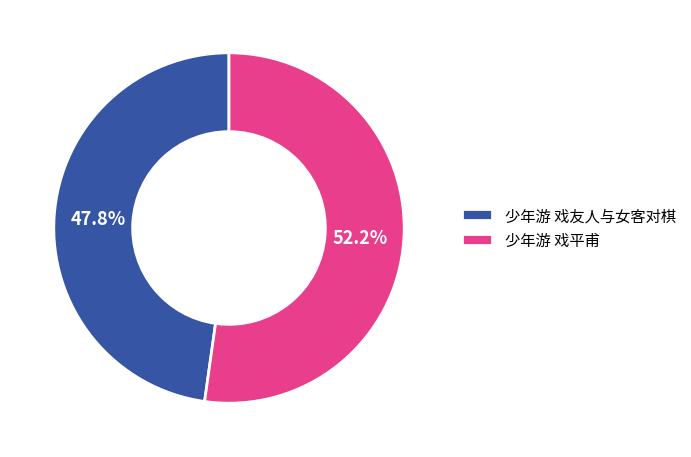

Do 少年游 戏平甫 and 少年游 戏友人与女客对棋 together represent more than half of the pie?

Yes